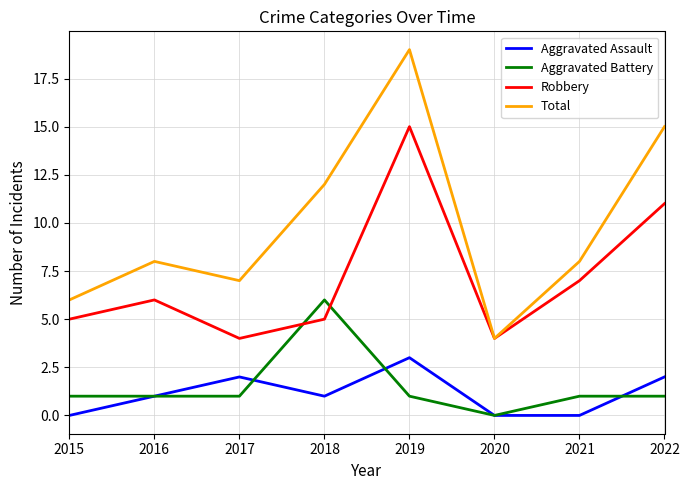

Where do Aggravated Battery and Robbery first cross each other?

2017 and 2018